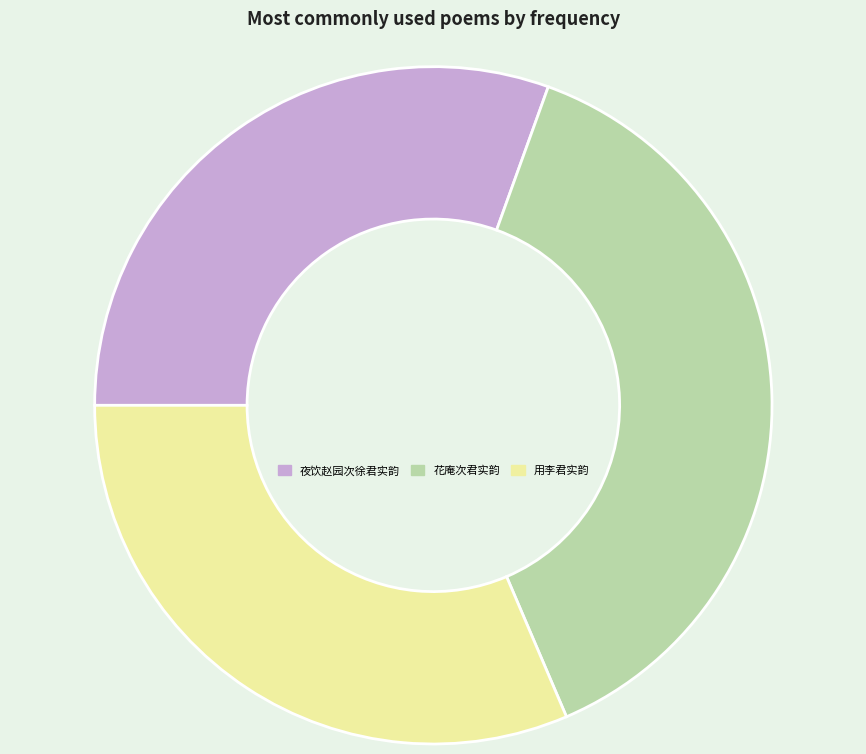

True or false: 花庵次君实韵 accounts for 38% of the total.

True